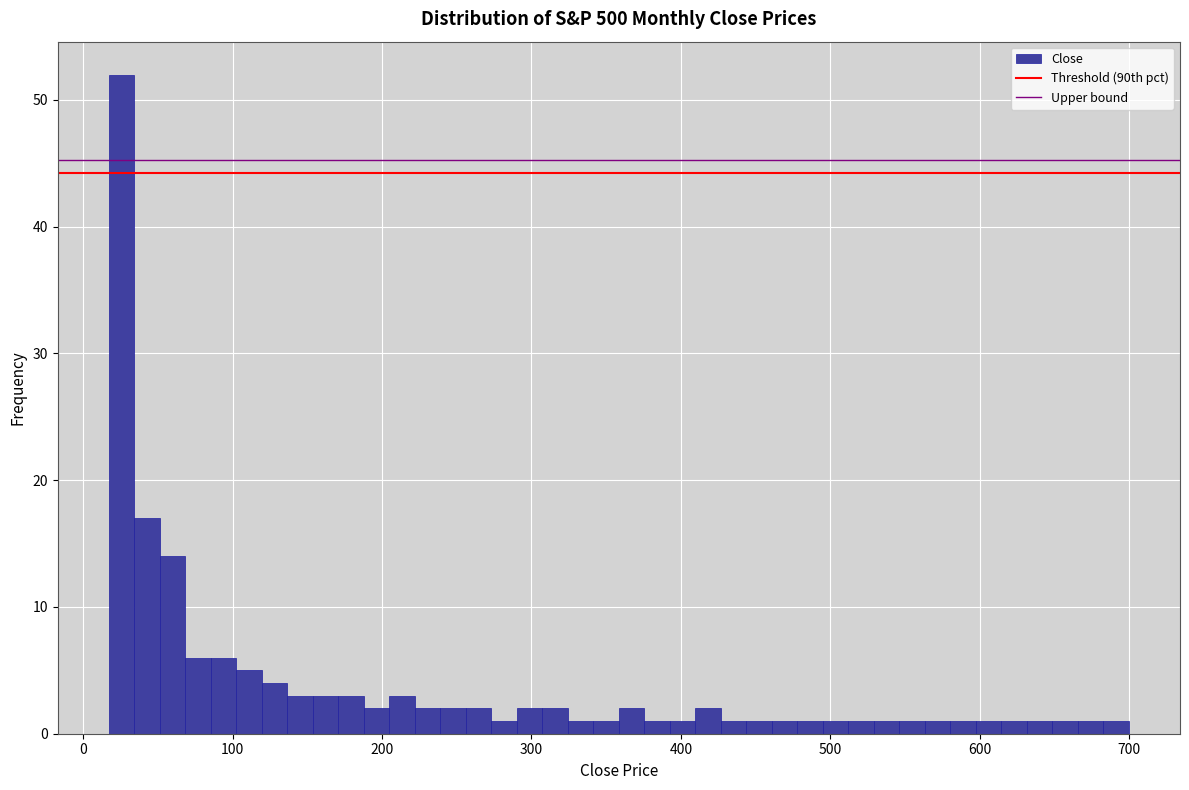

Around what value on the x-axis is the tallest bar? Give the approximate position of its centre, as read against the axis.

30